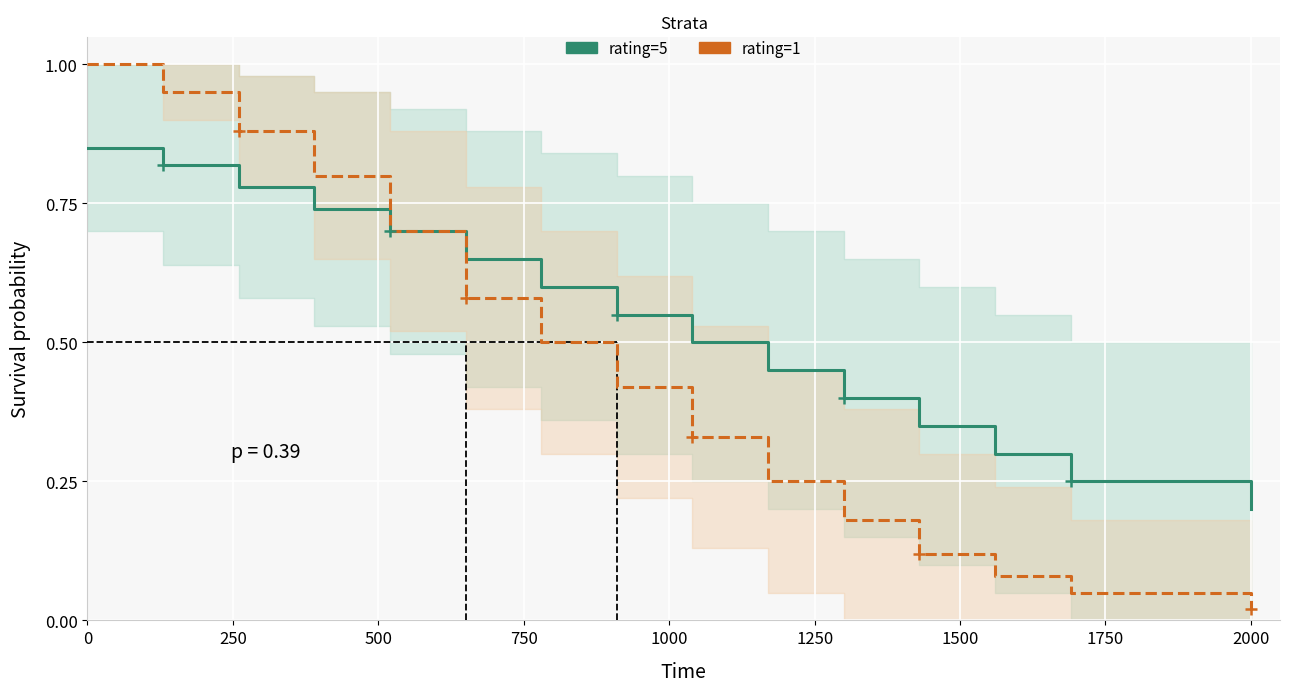

True or false: rating=1 has more than 1 interior local peaks.

False